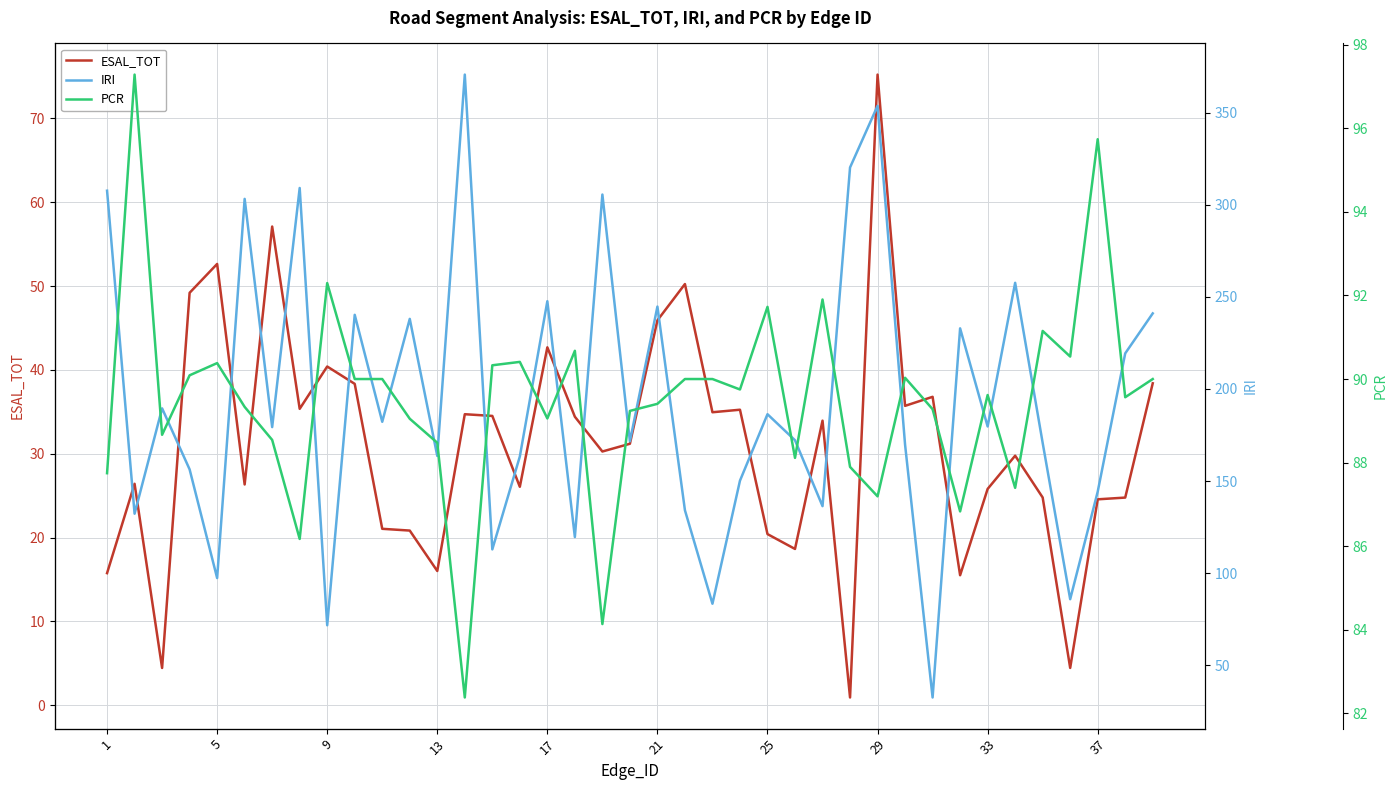

True or false: IRI and PCR cross at least once.

True